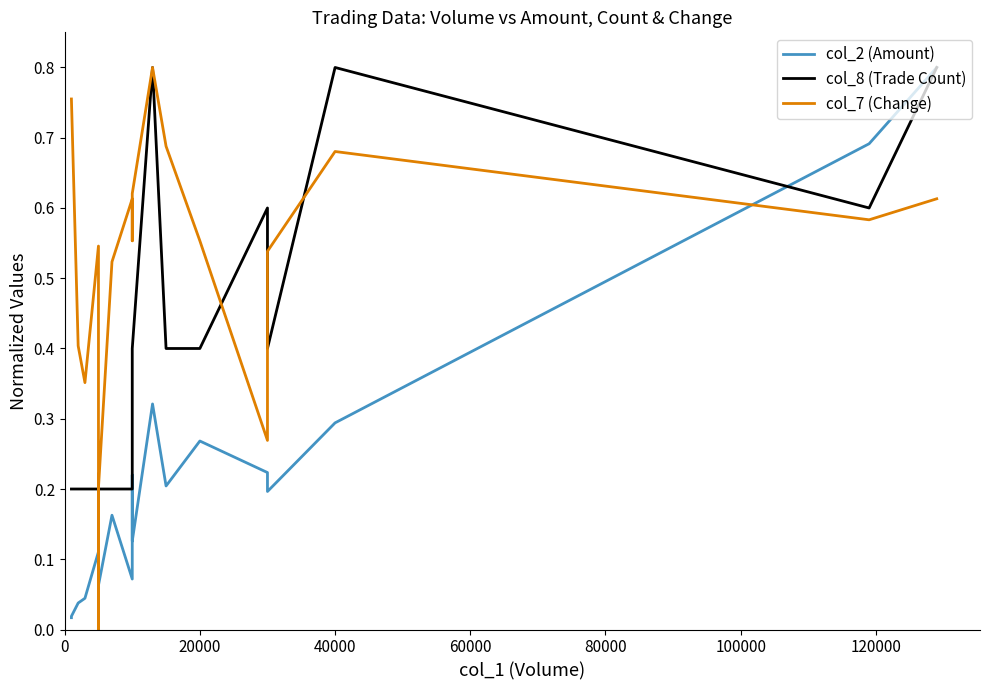

Count the col_7 (Change) values in the range 0 to 1.

19